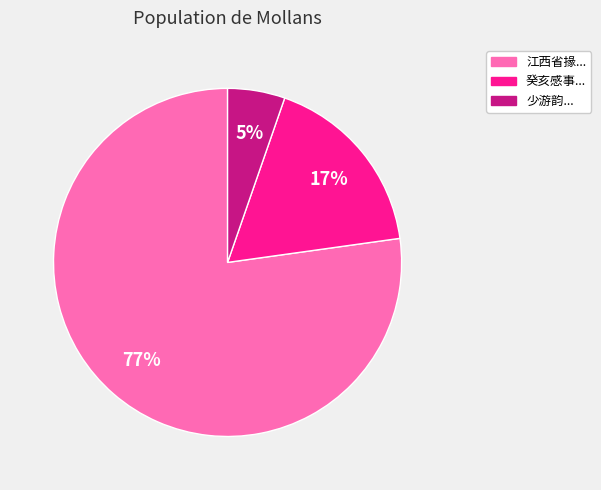

How many segments does this pie chart have?

3